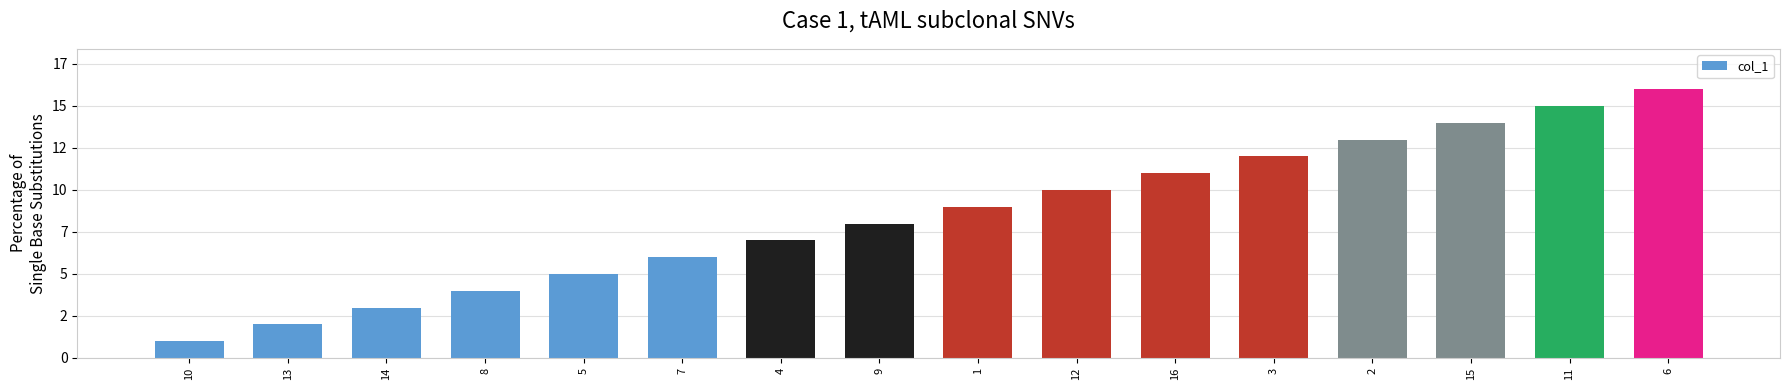

What is the value of the 12th bar from the left?

12